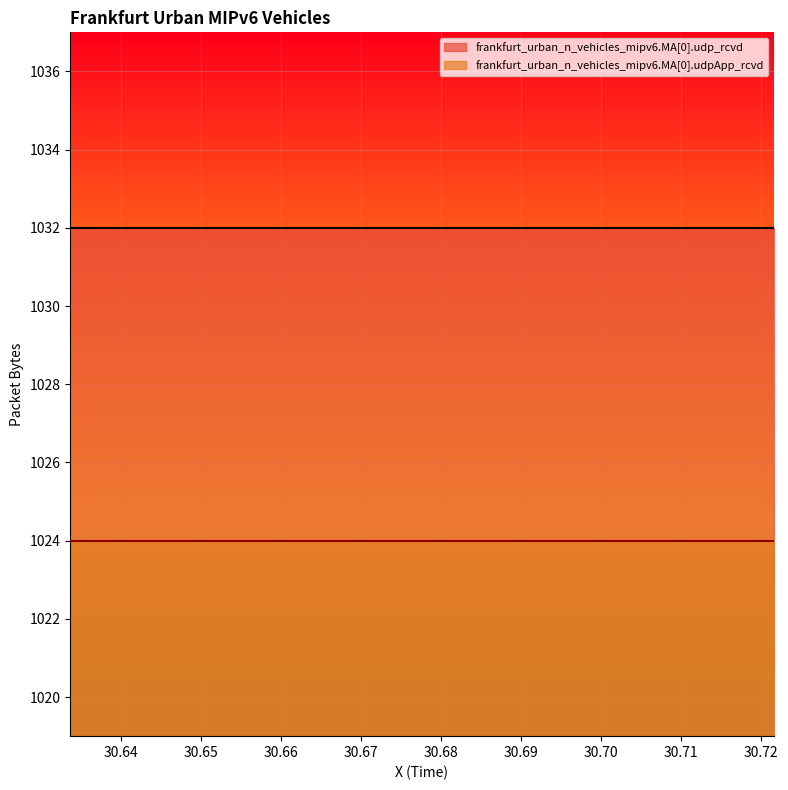

Is it true that frankfurt_urban_n_vehicles_mipv6.MA[0].udp_rcvd equals 1032 at 5?

True